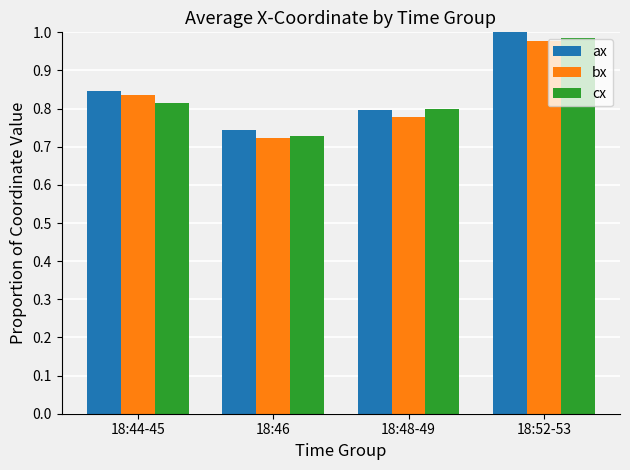

At which label does bx reach its peak?

18:52-53